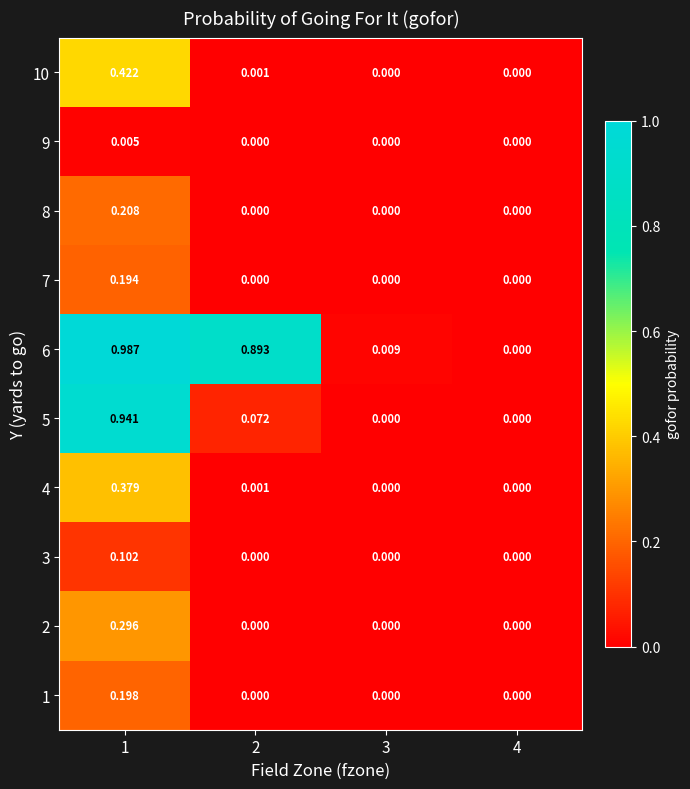

How many values in 1 are above zero?

1